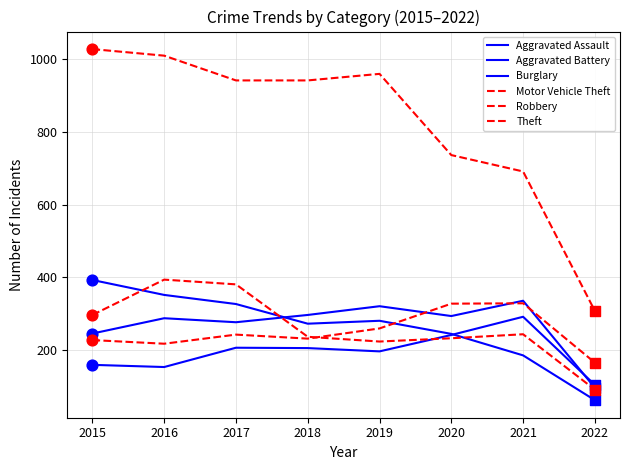

What is the total value across all series at 2021?

2078